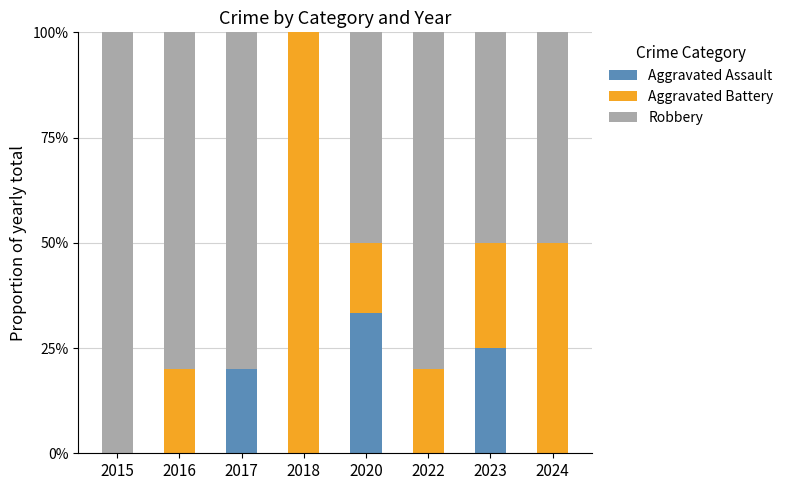

What is the approximate value of Aggravated Battery at 2016?

0.2